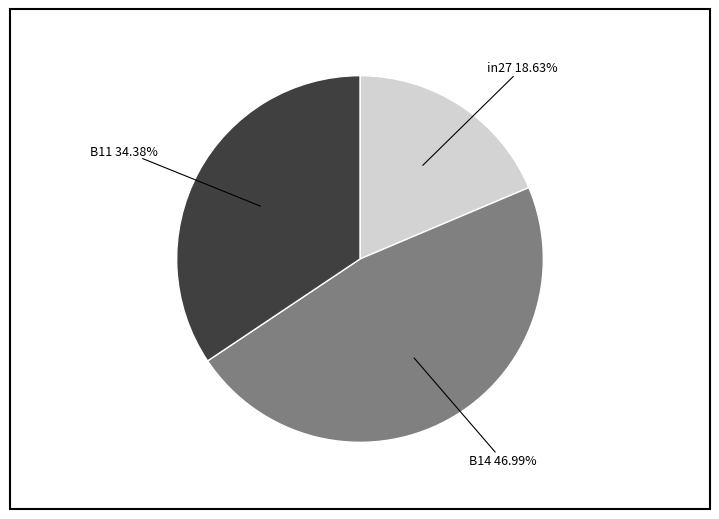

What percentage is the B11 slice, to the nearest percent?

34%